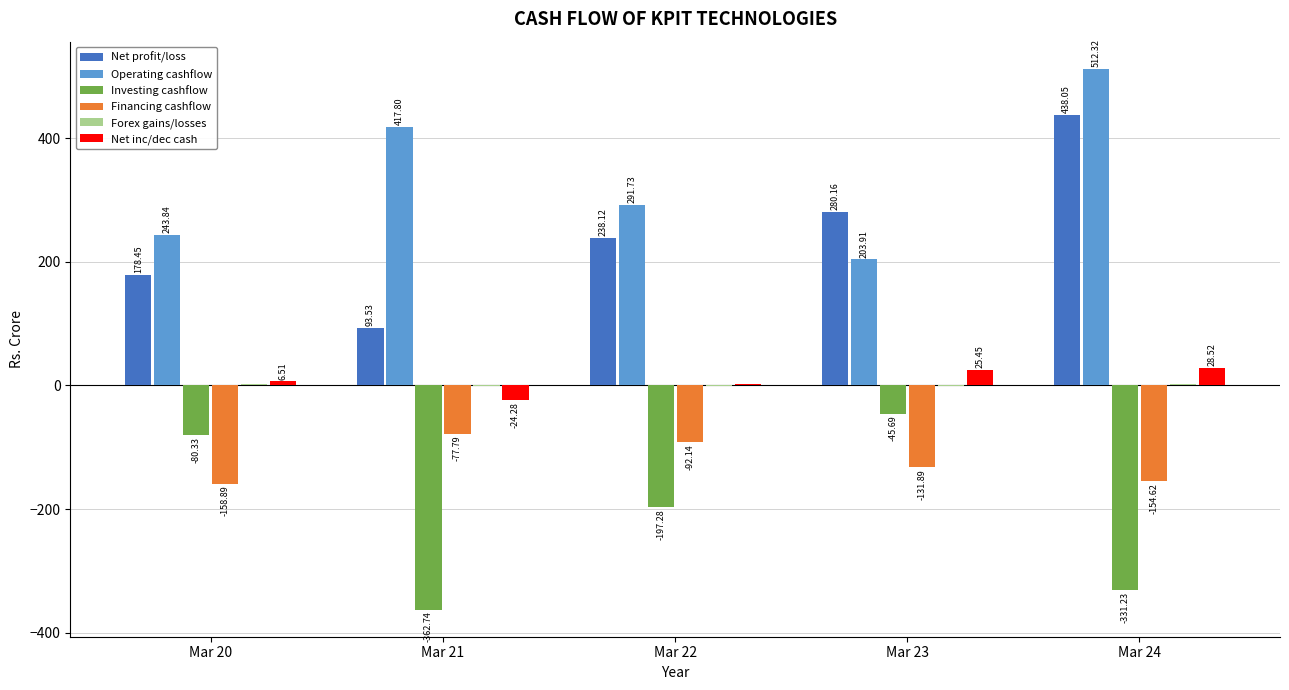

What is the sum of the Operating cashflow values at Mar 23 and Mar 24?

716.2